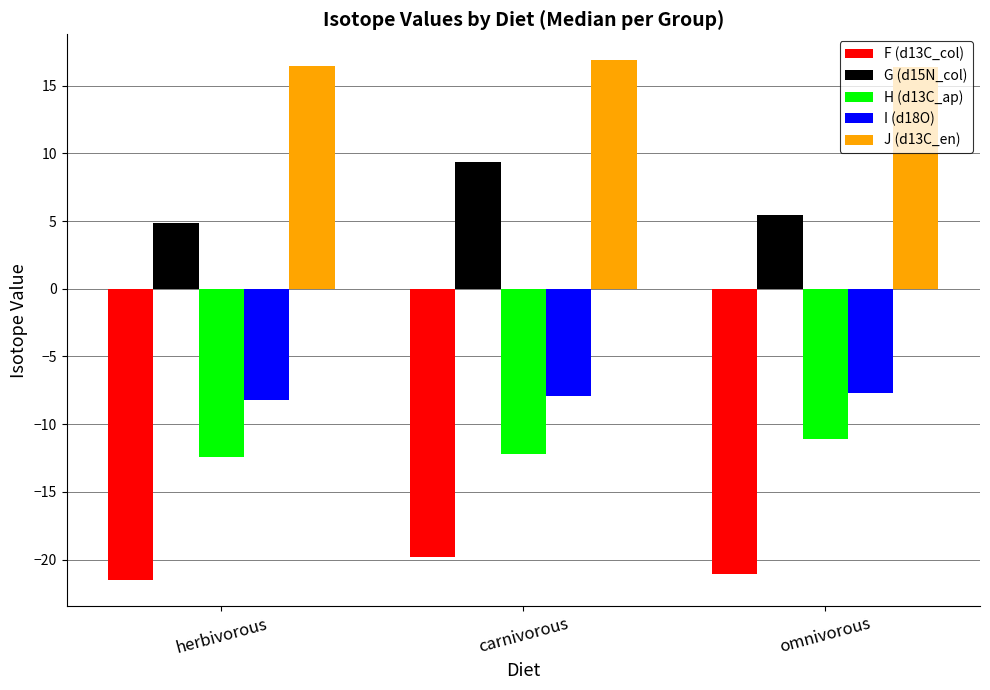

What is the label of the 3rd bar from the left?

omnivorous